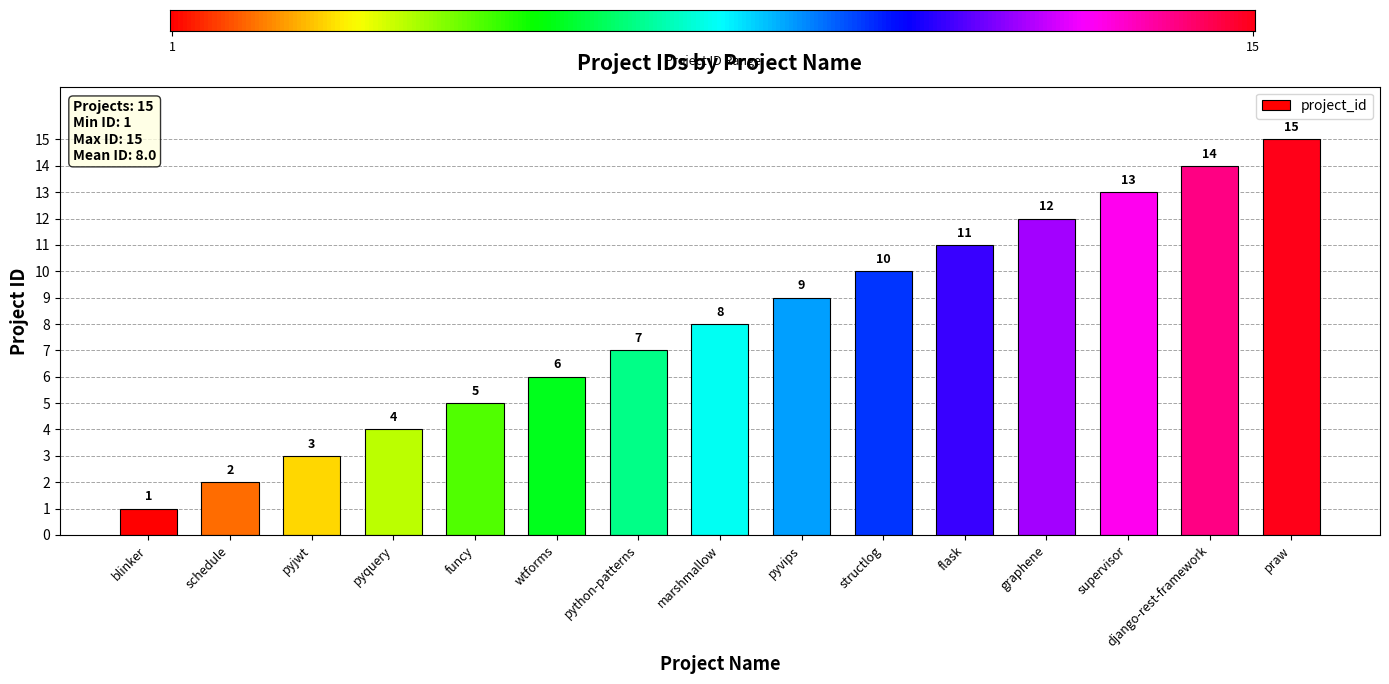

How many distinct data groups are displayed?

1